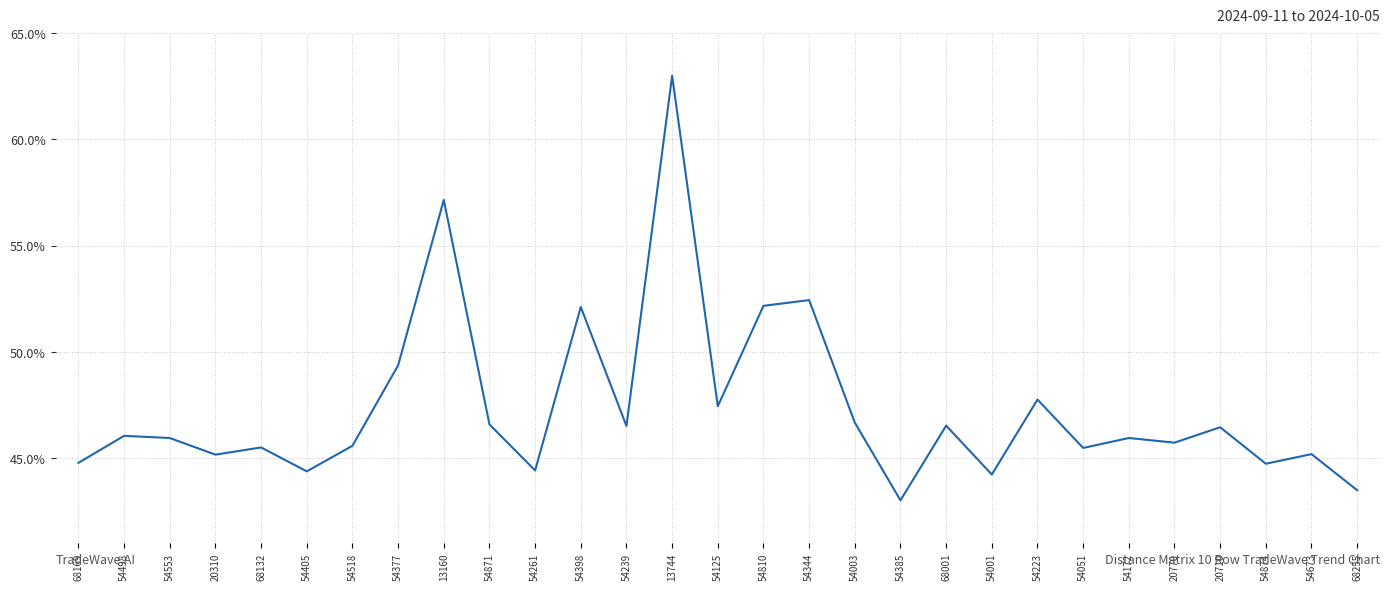

Does the chart have visible grid lines?

Yes